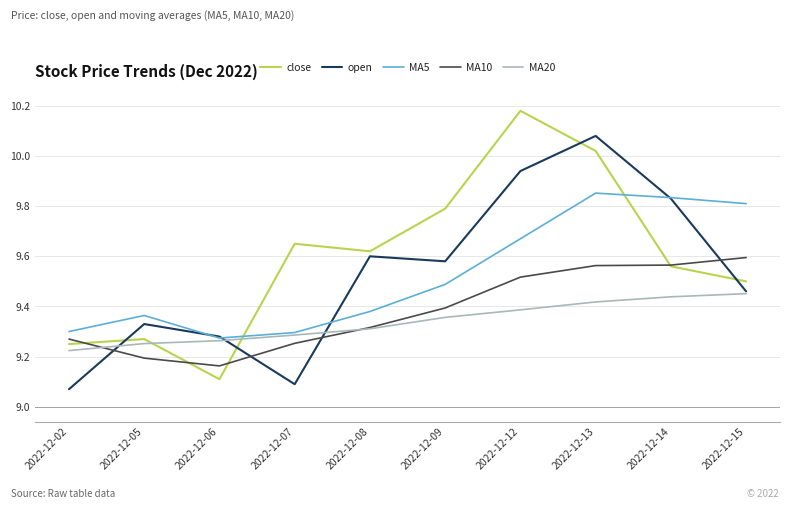

The close series shows 2.1 at 2022-12-05. True or false?

False